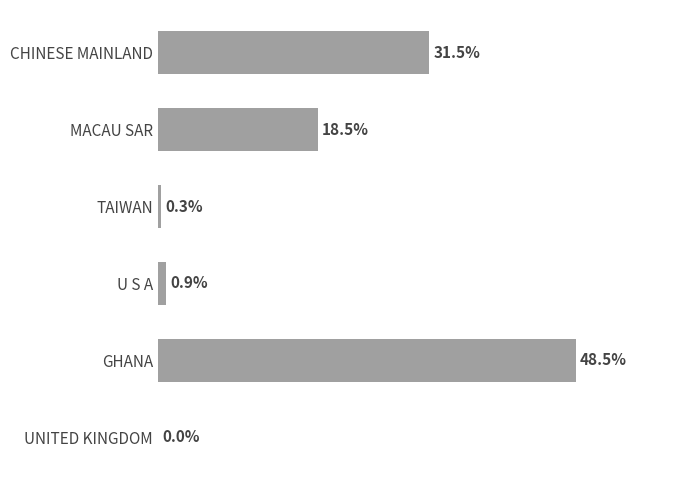

At which category does the chart reach its peak across all series?

GHANA